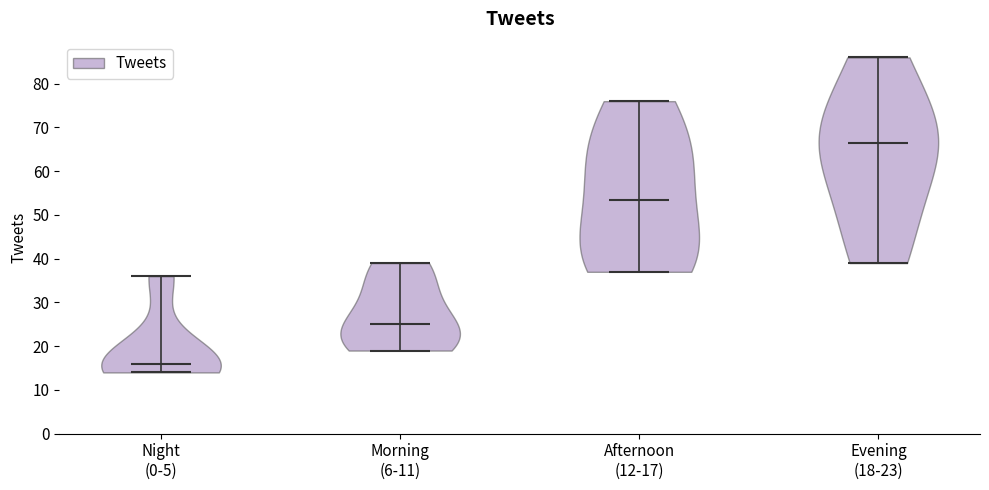

Which violin has the highest median line?

Evening (18-23)